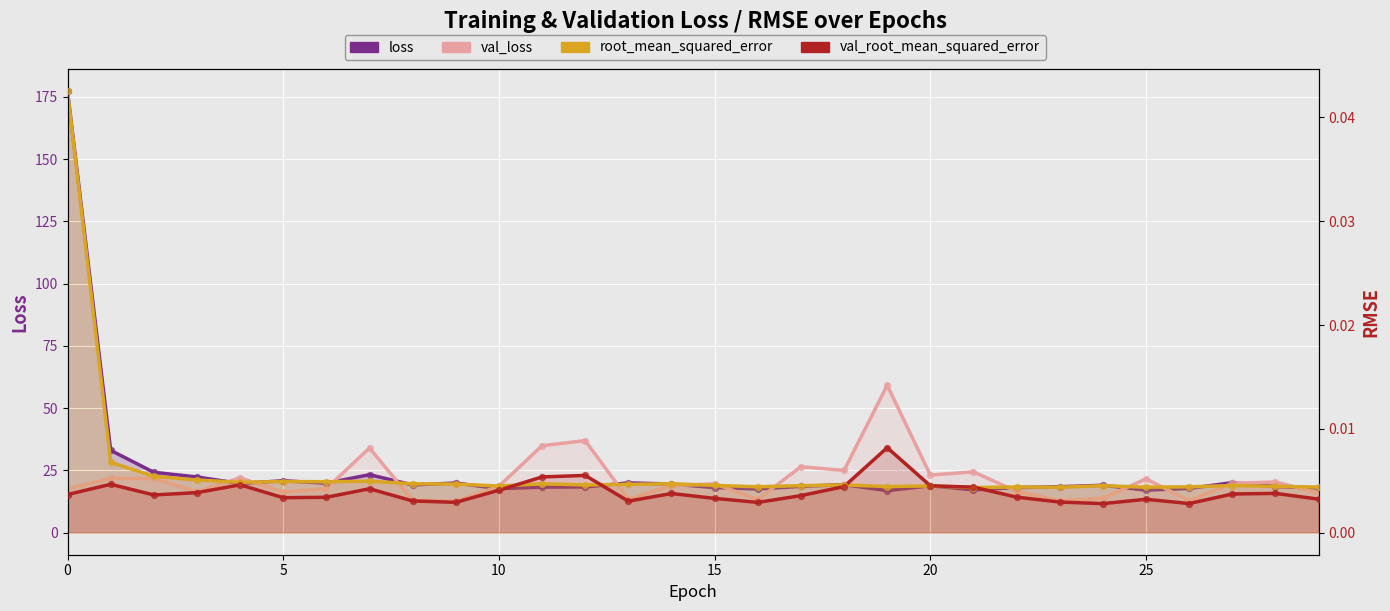

What is the total value across all series at 7?

57.3